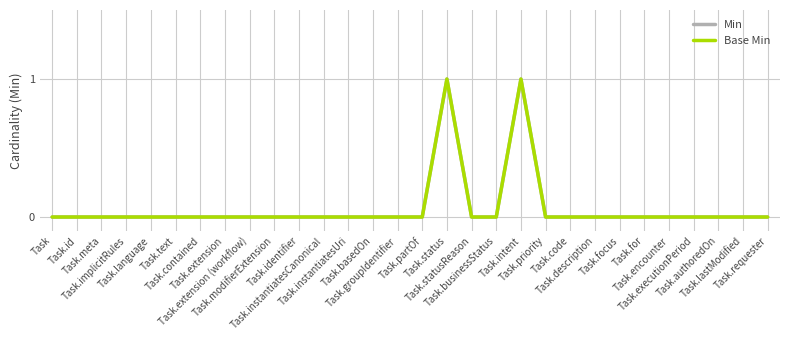

Is it true that Min equals 0 at Task.meta?

True